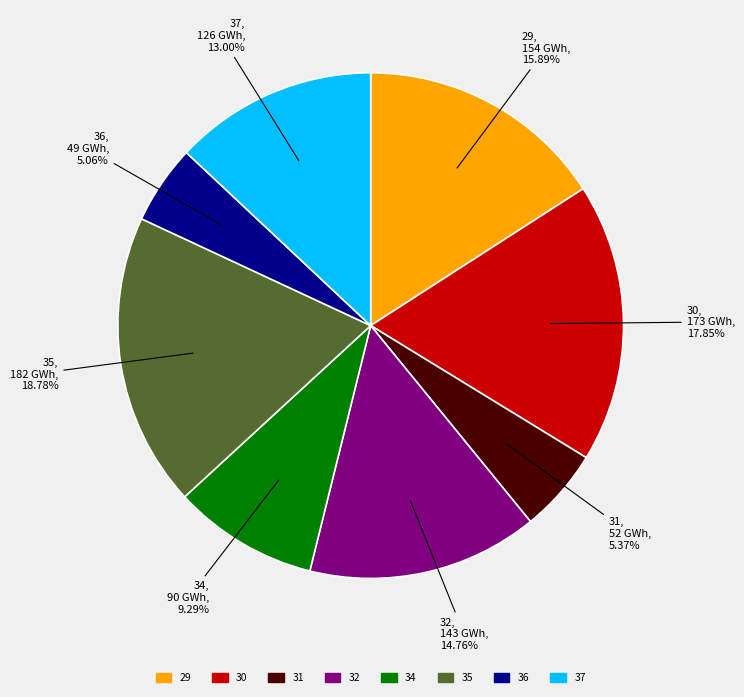

Count the number of slices in the pie.

8